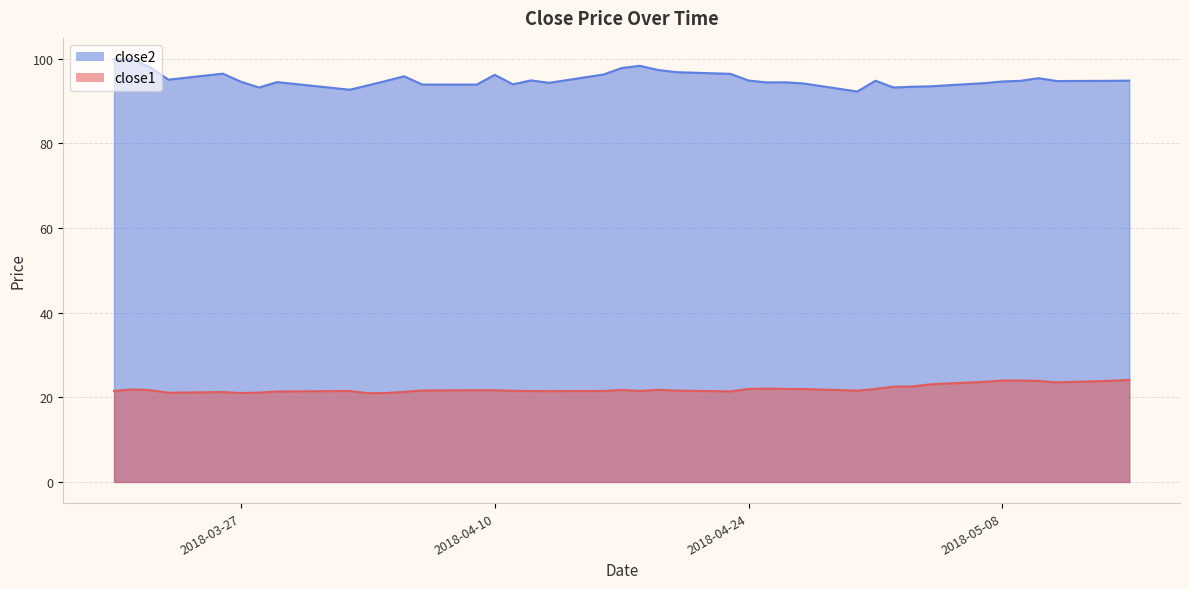

True or false: close2 and close1 cross at least once.

False